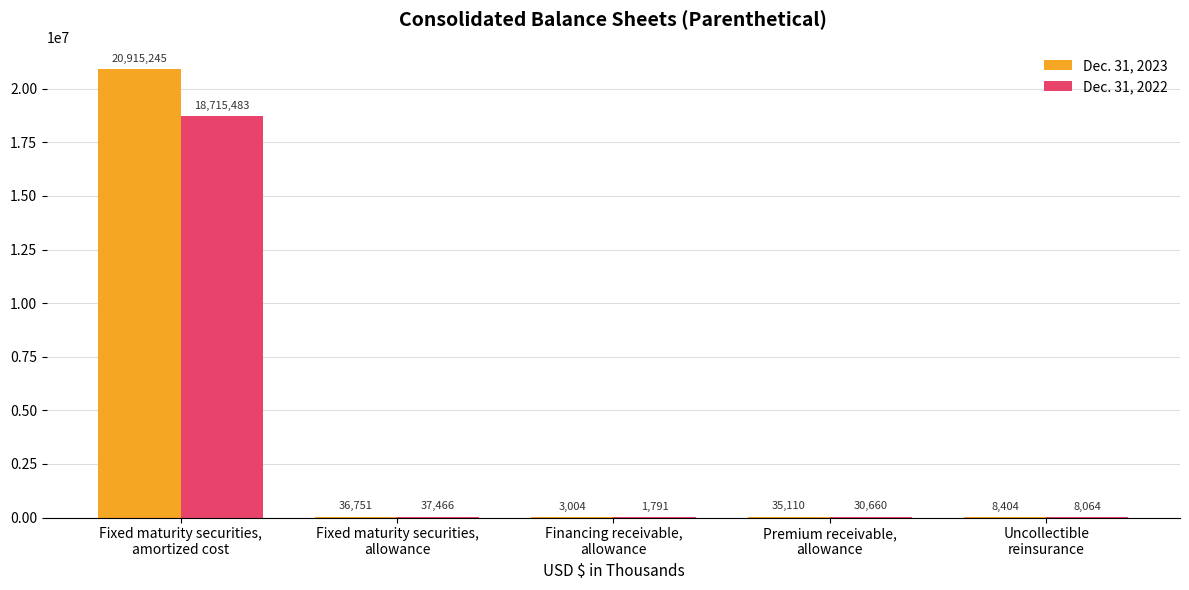

What is the sum of all Dec. 31, 2022 values?

18793464